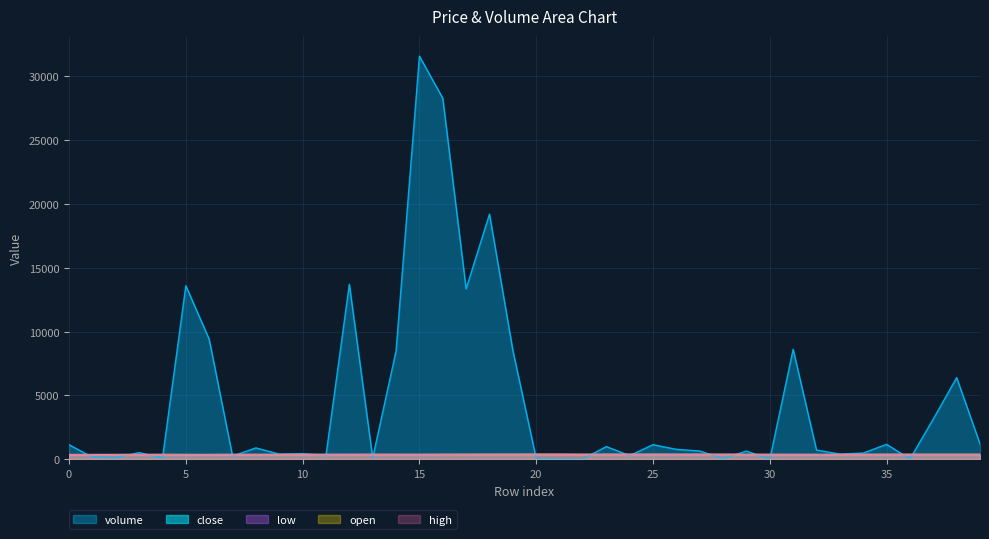

How many lines are shown in the chart?

5